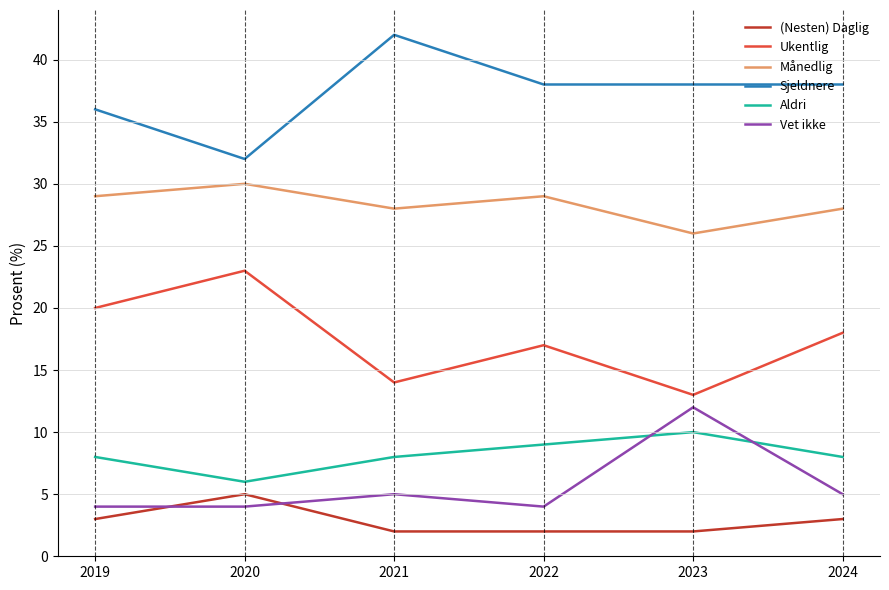

What is the maximum value for Ukentlig?

23